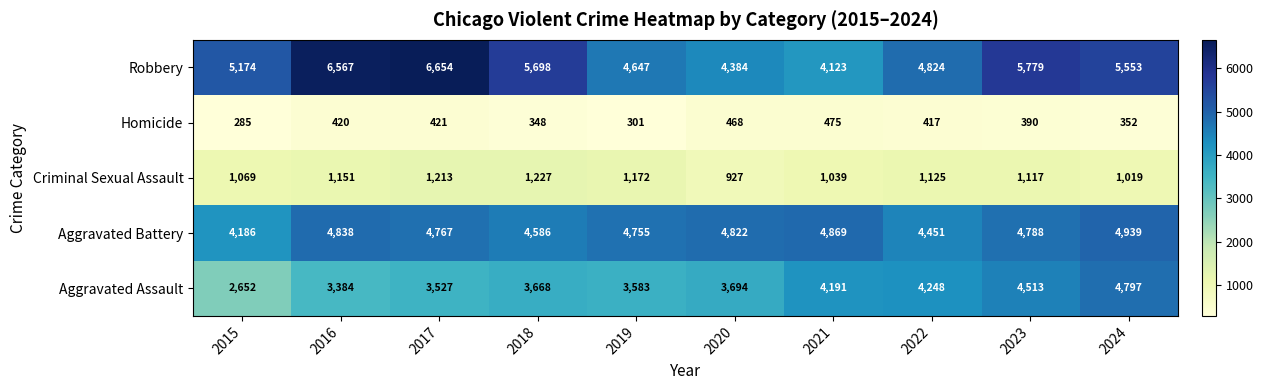

Which series has the largest range (max minus min)?

Robbery